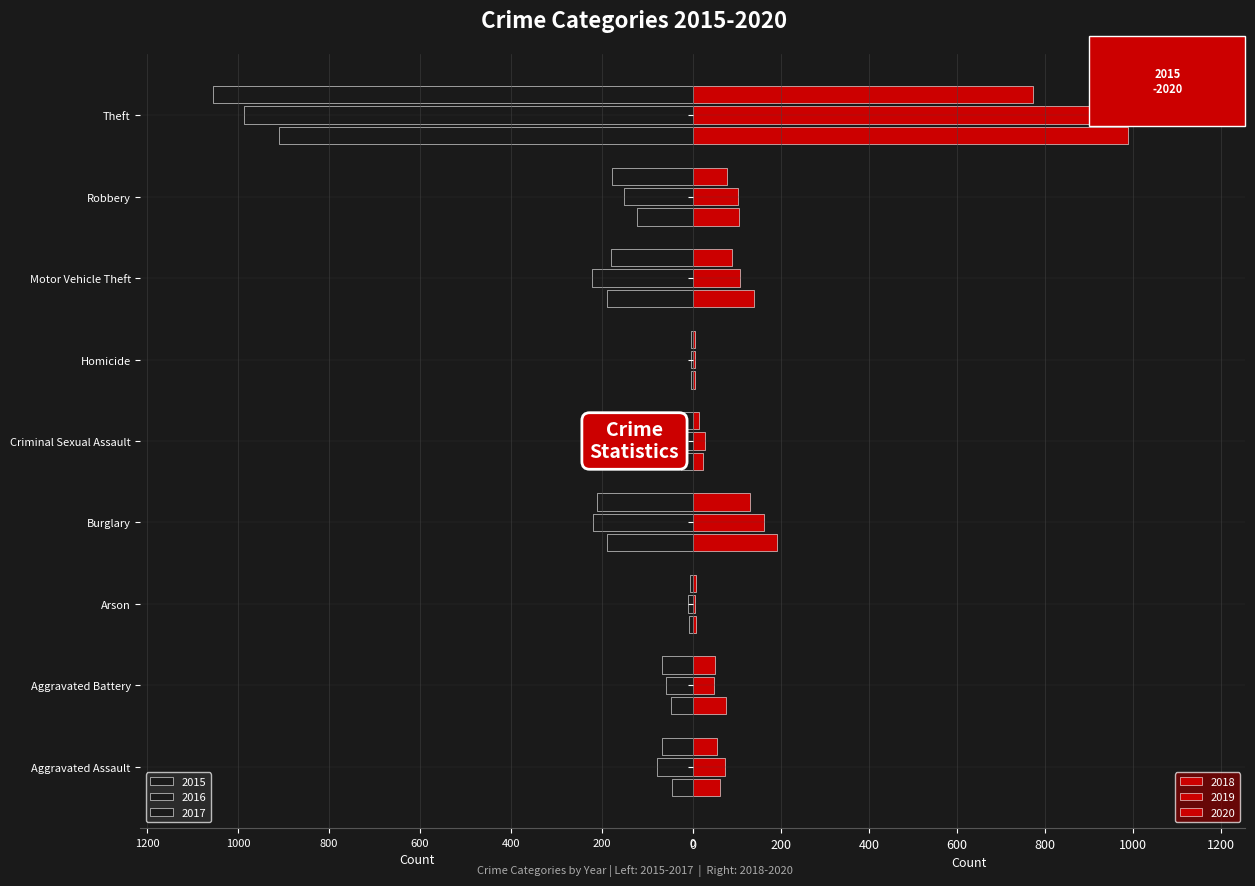

What is the label of the 6th bar from the right?

Burglary